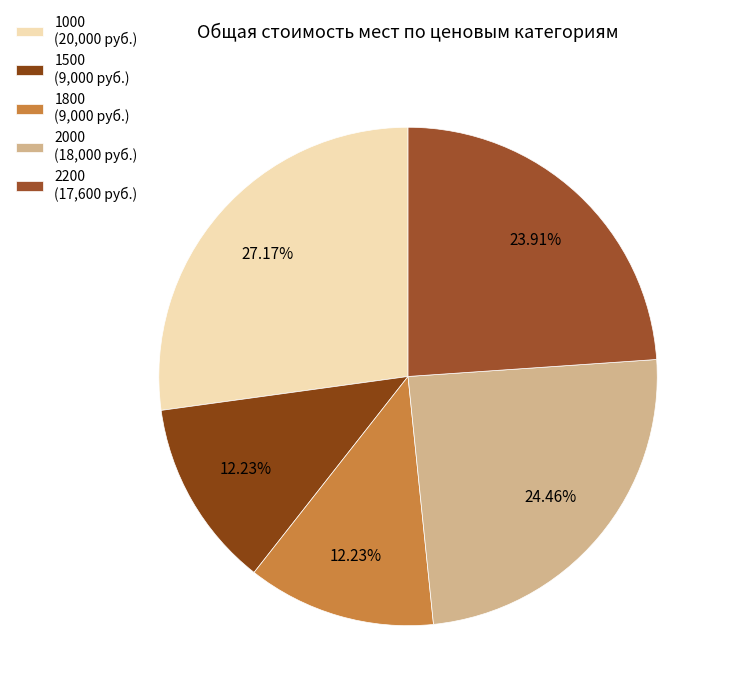

To the nearest percent, what portion does 1000 represent?

27%